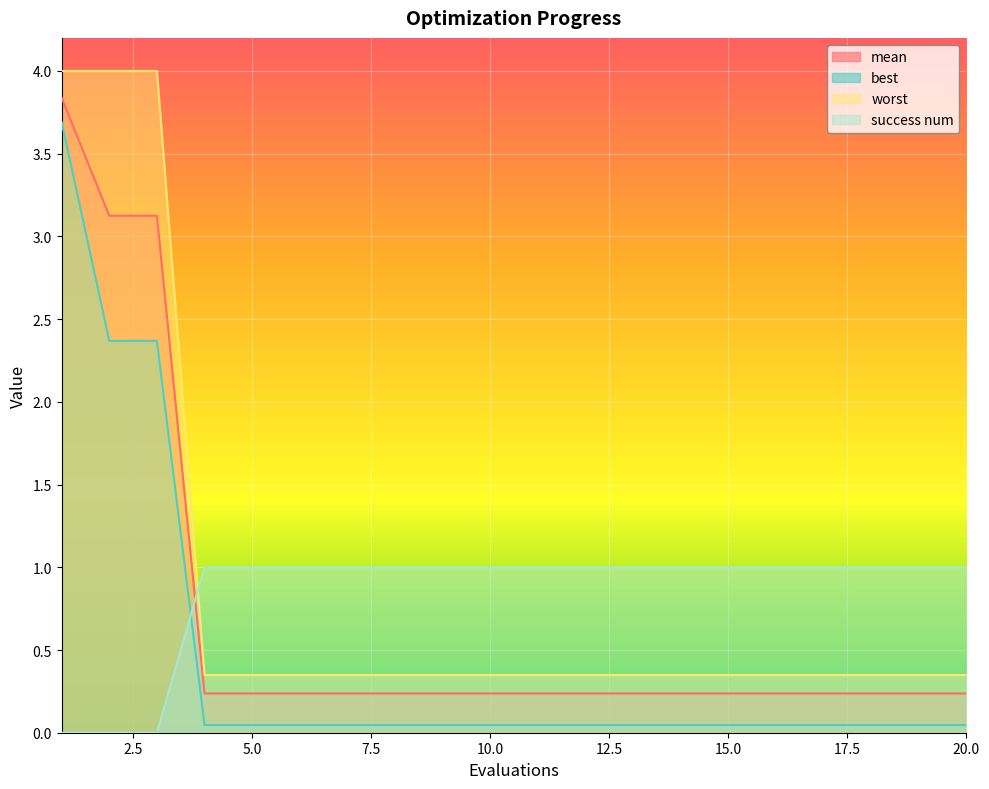

Which has a higher value, 14 or 13?

14